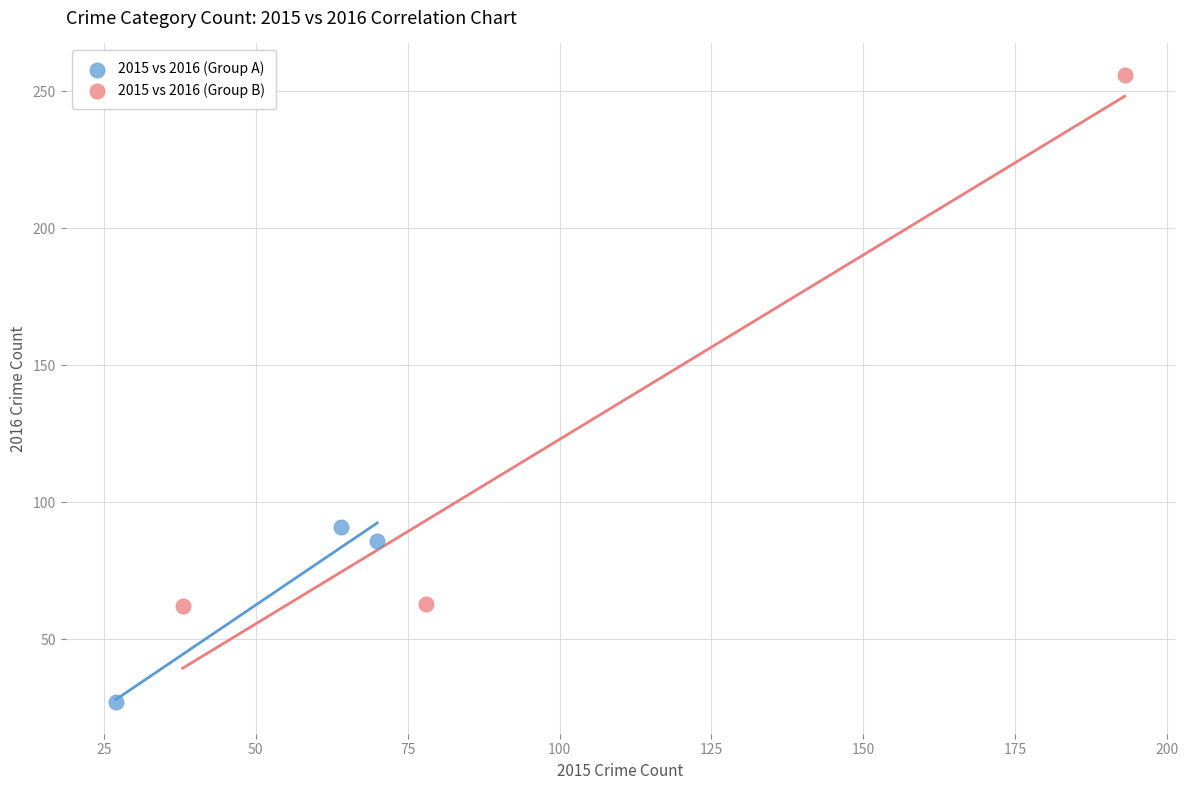

What are all the series names shown in the legend?

2015 vs 2016 (Group A), 2015 vs 2016 (Group B)